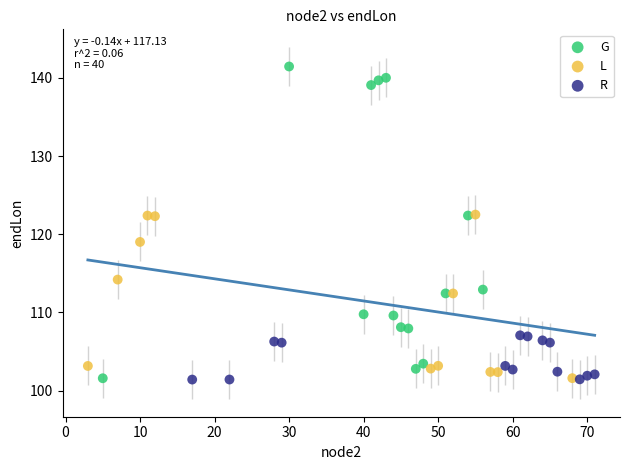

Which series contains the highest Y value?

G